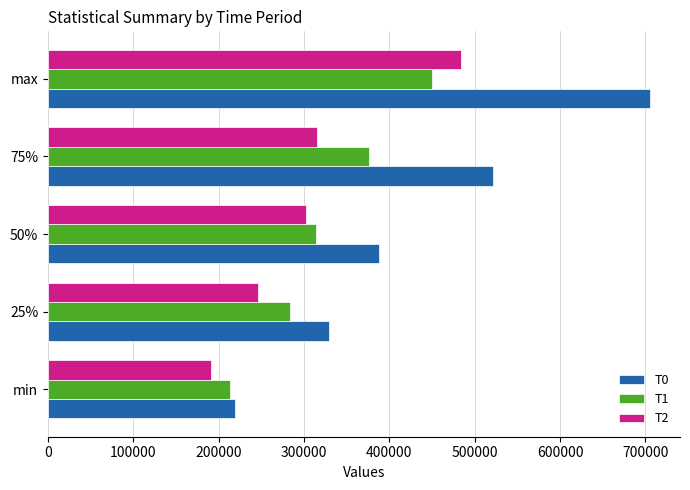

What is the approximate value of T0 at min?

218931.0